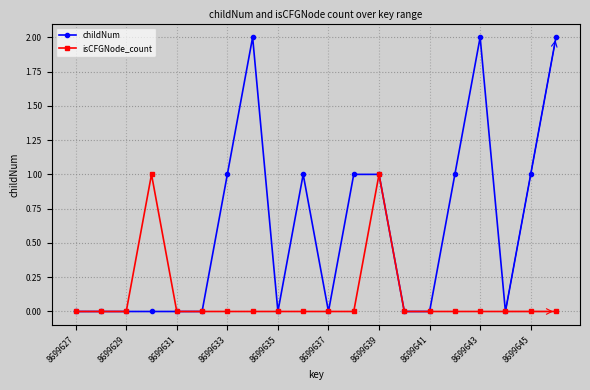

Which series has the largest range (max minus min)?

childNum